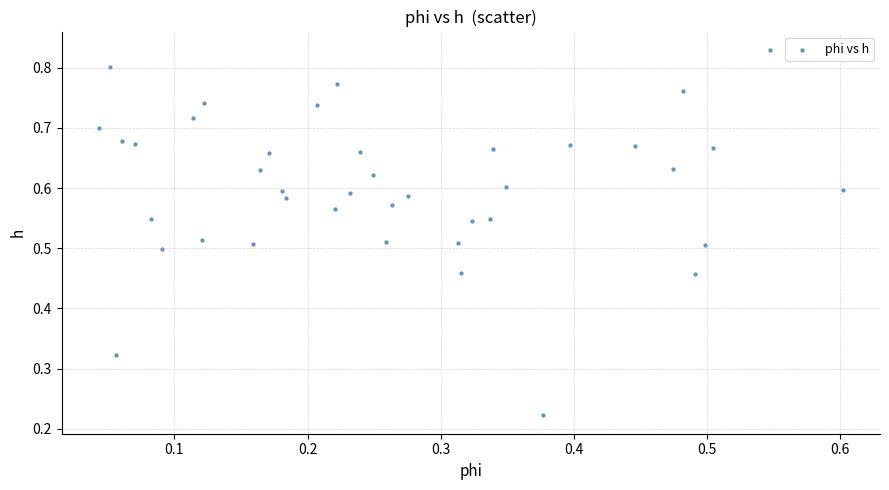

Count the number of points in this scatter plot.

40